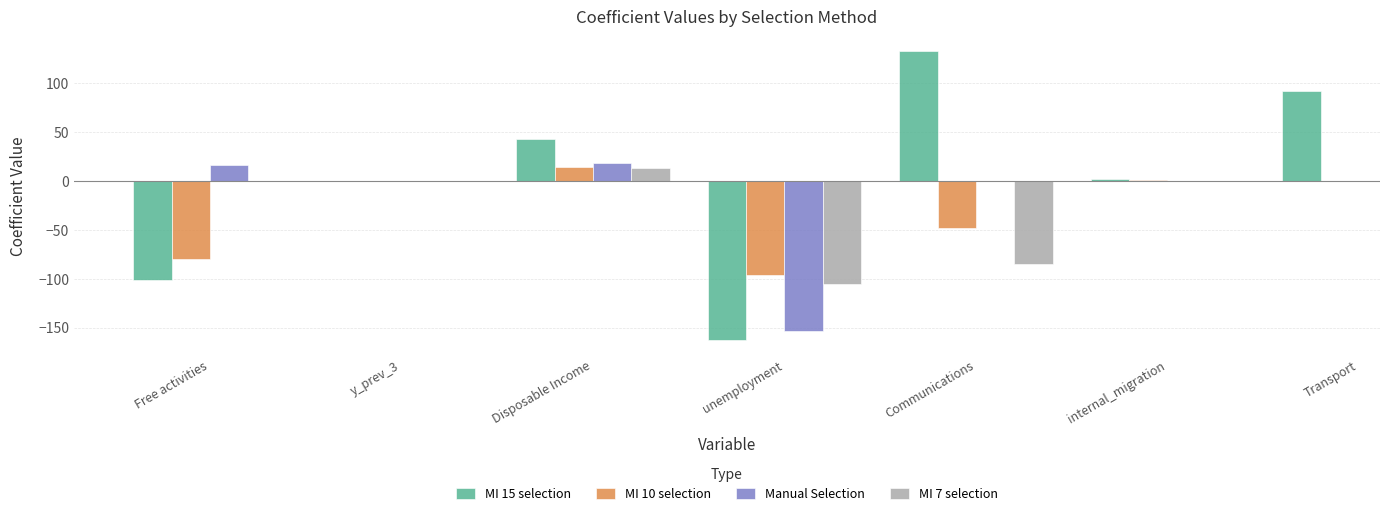

How many bars are there in each group?

4